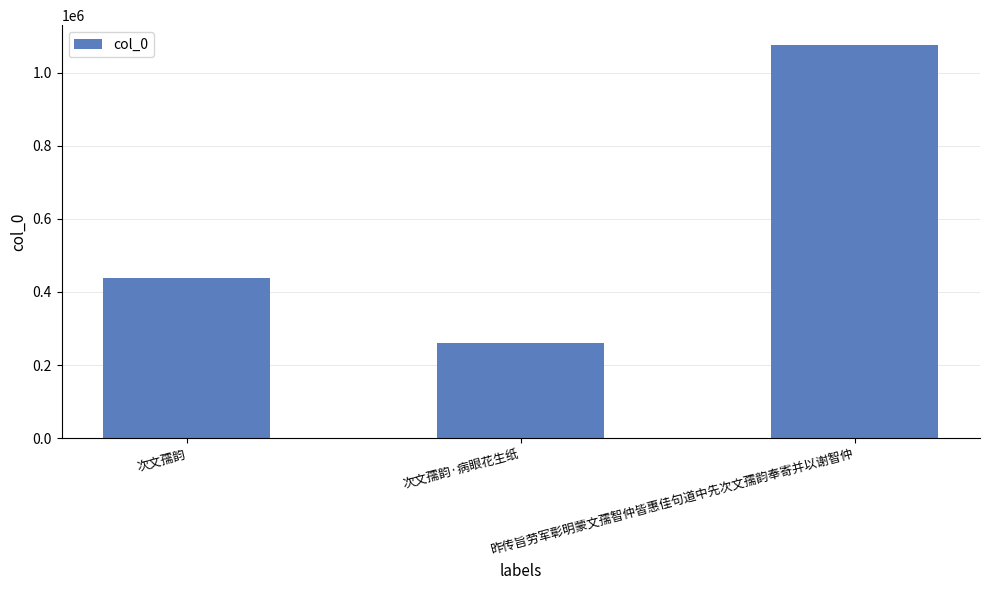

What is the label of the 2nd bar from the right?

次文孺韵·病眼花生纸